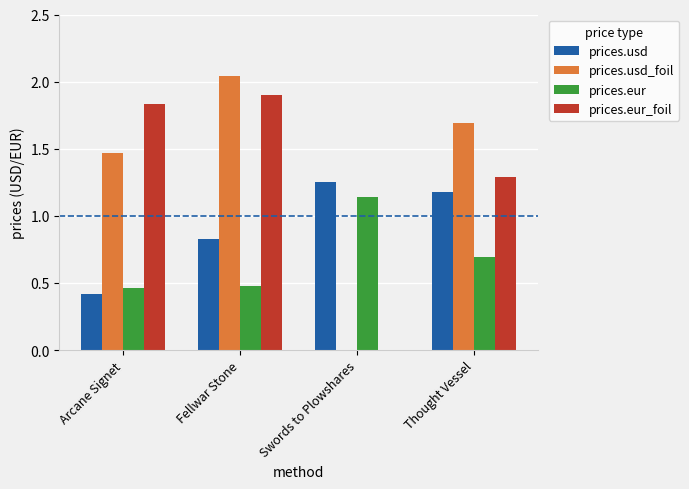

At which category is the sum across all series the highest?

Fellwar Stone